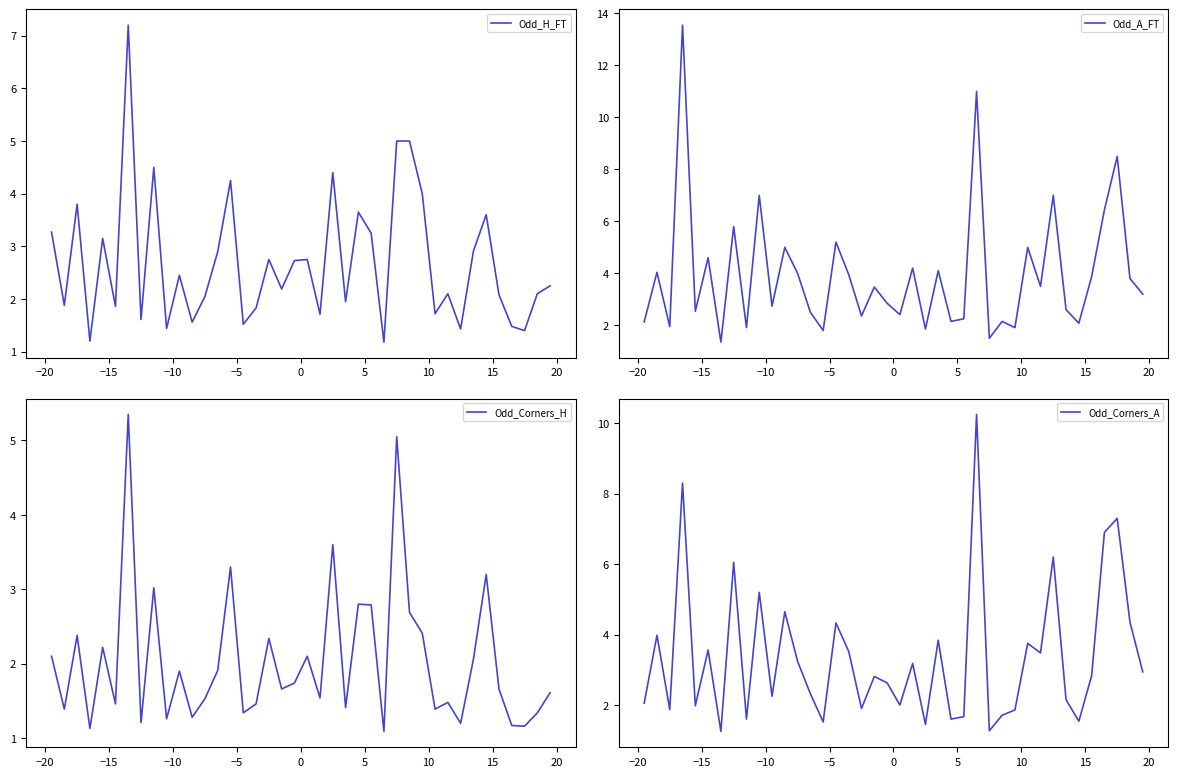

How many data points in Odd_Corners_A are less than 2?

13